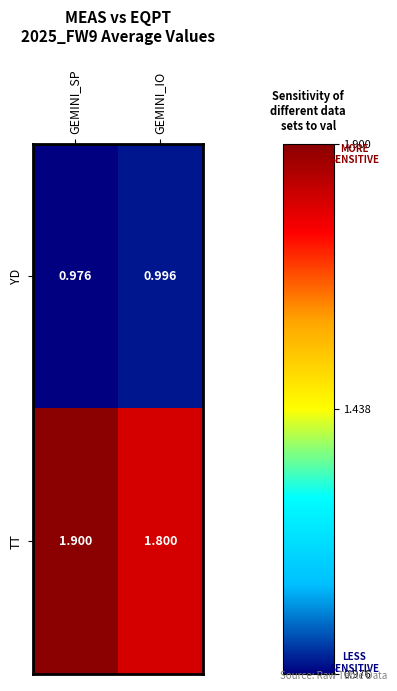

Which label corresponds to the smallest value in the chart?

GEMINI_SP